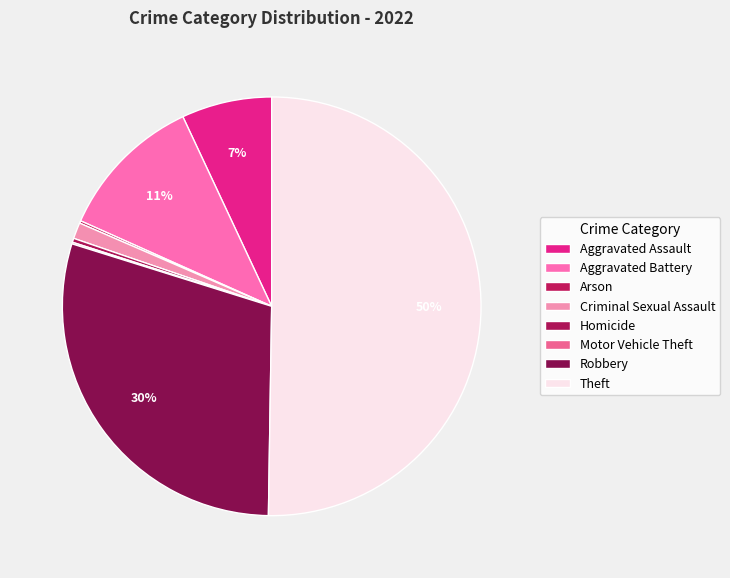

What is the smallest slice in the pie chart?

Motor Vehicle Theft